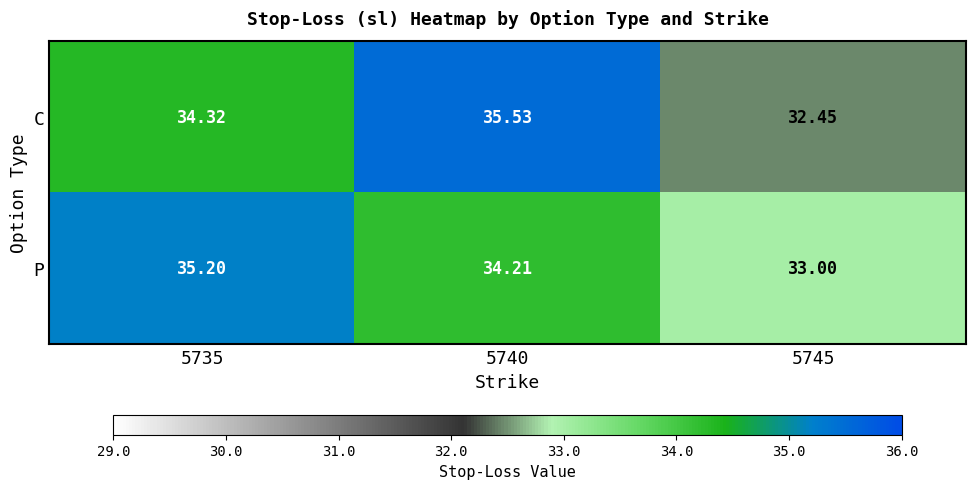

What is the greatest value displayed?

35.5